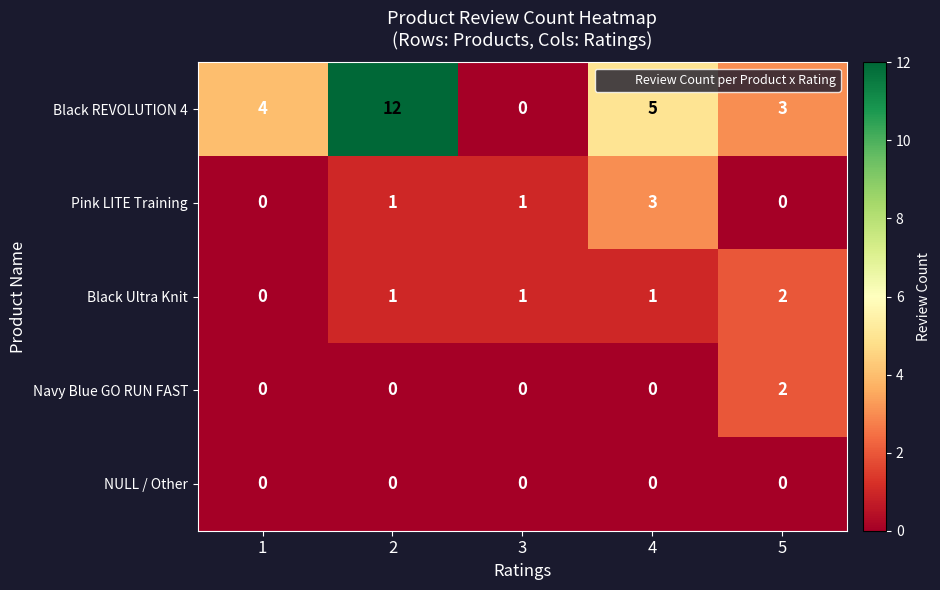

How many series are shown in this chart?

5